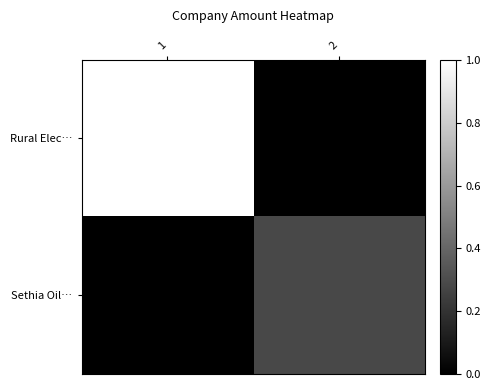

Reading left to right, extract all data points from this chart.

Rural Elec…: 1=1.0	2=0.0
Sethia Oil…: 1=0.0	2=0.3